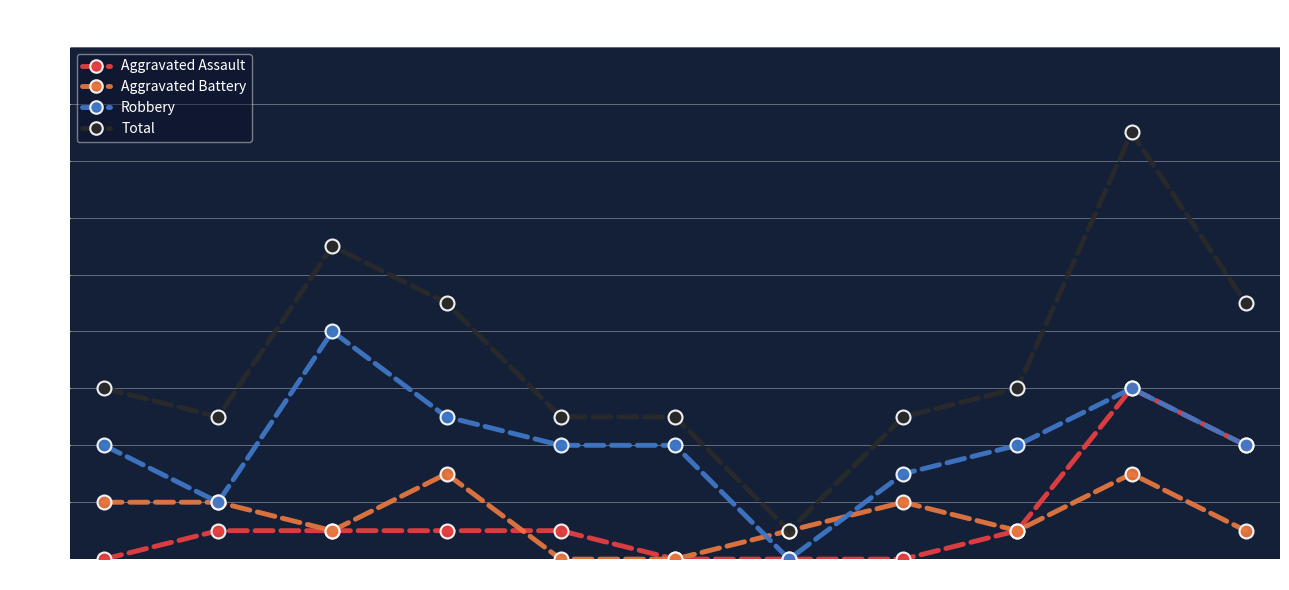

How many lines are shown in the chart?

4